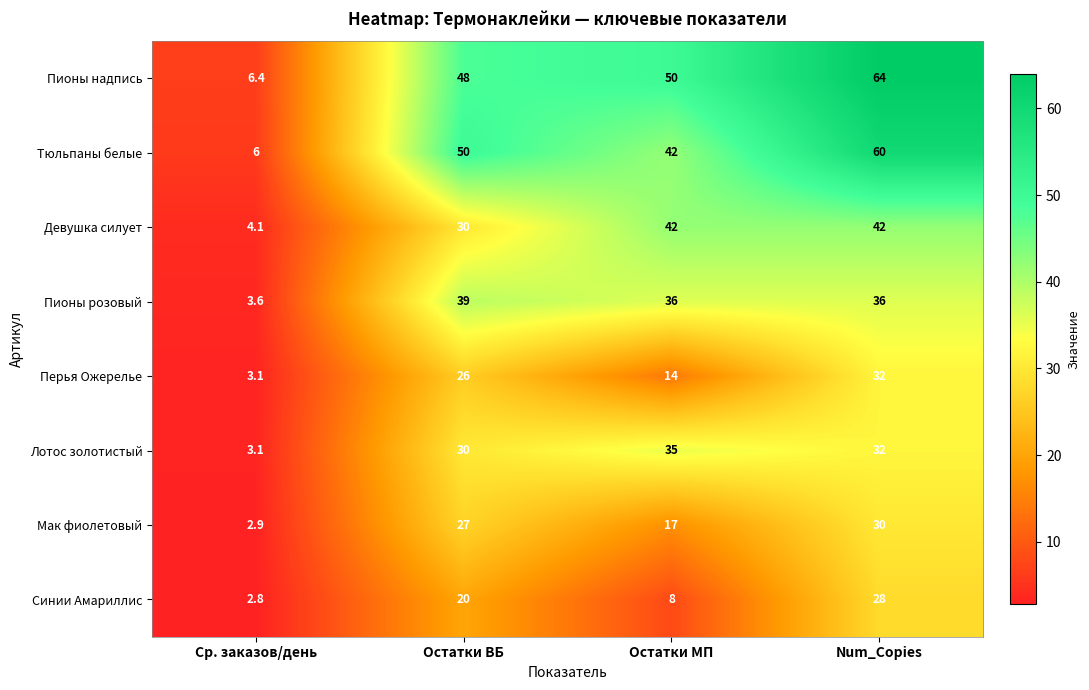

Which series has the widest spread of values?

Пионы надпись